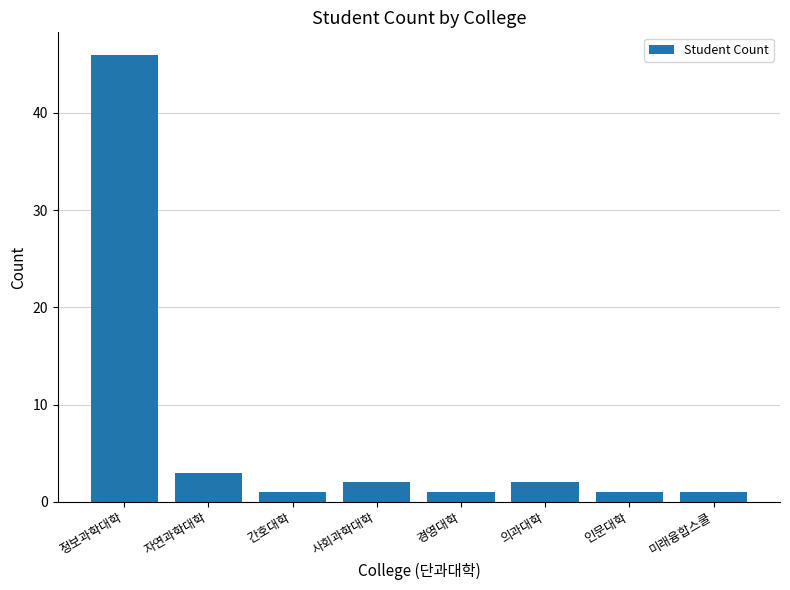

Reading left to right, extract all data points from this chart.

46	3	1	2	1	2	1	1